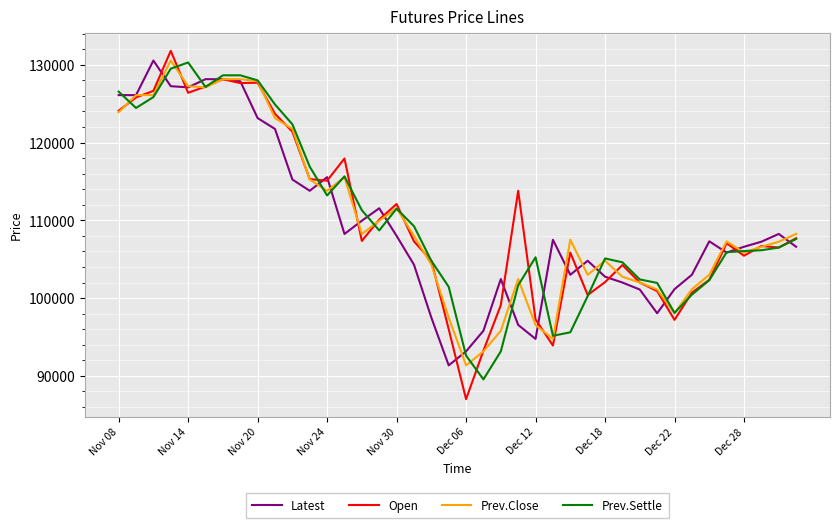

What is the lowest value of the Prev.Settle series?

89550